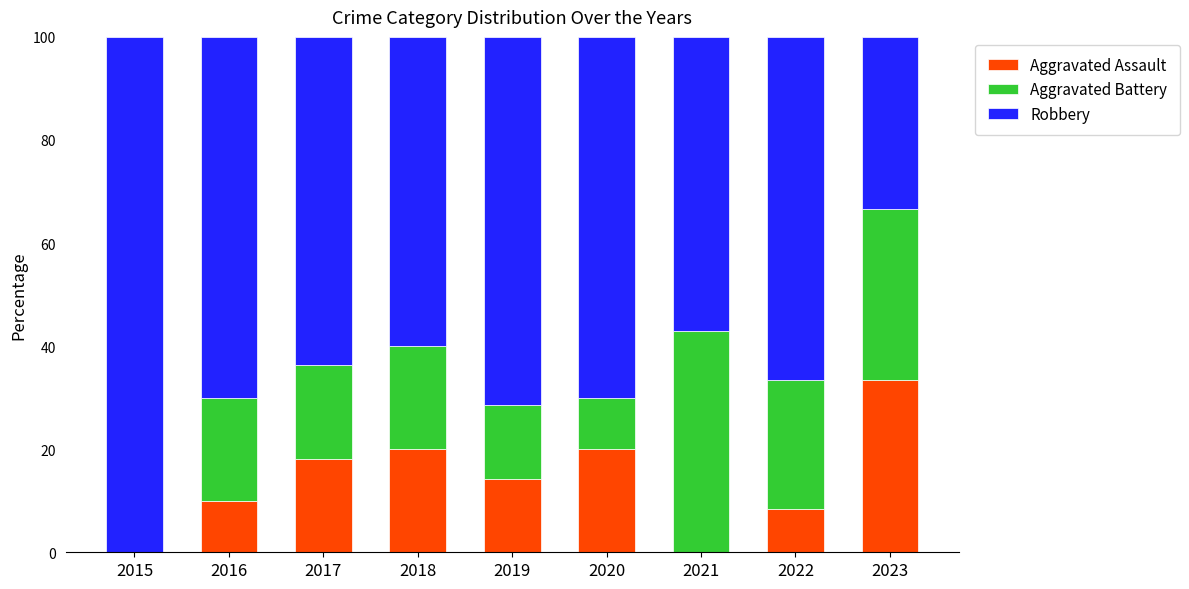

Read the Aggravated Assault value at 2022.

8.3